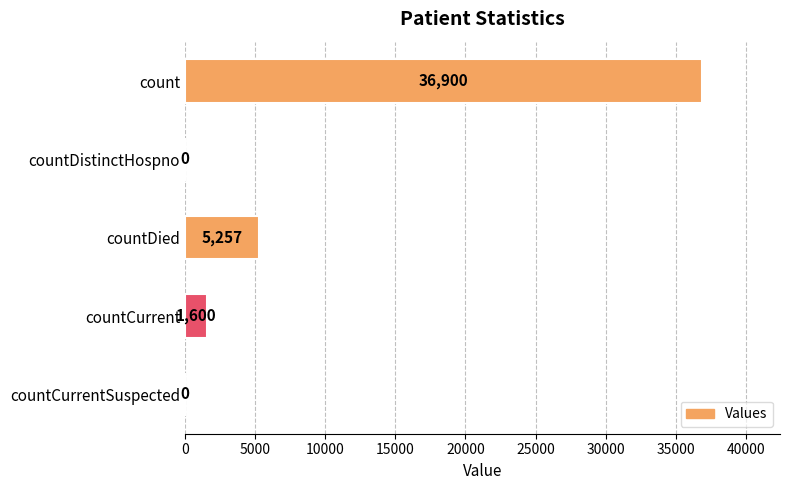

What is the change in value from countCurrent to countCurrentSuspected?

-1600